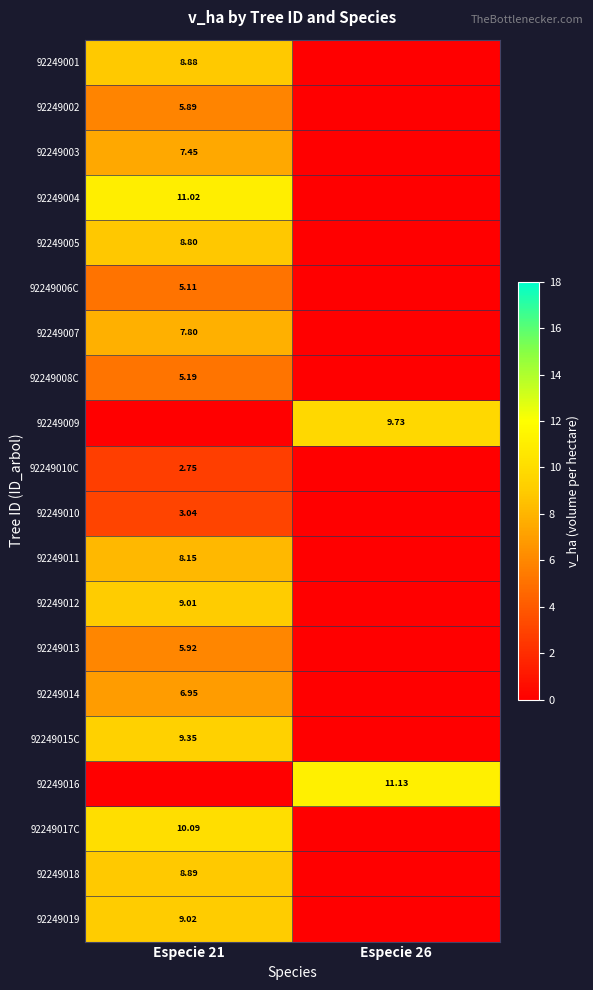

True or false: 92249004 has a value of 11.0 at Especie 21.

True